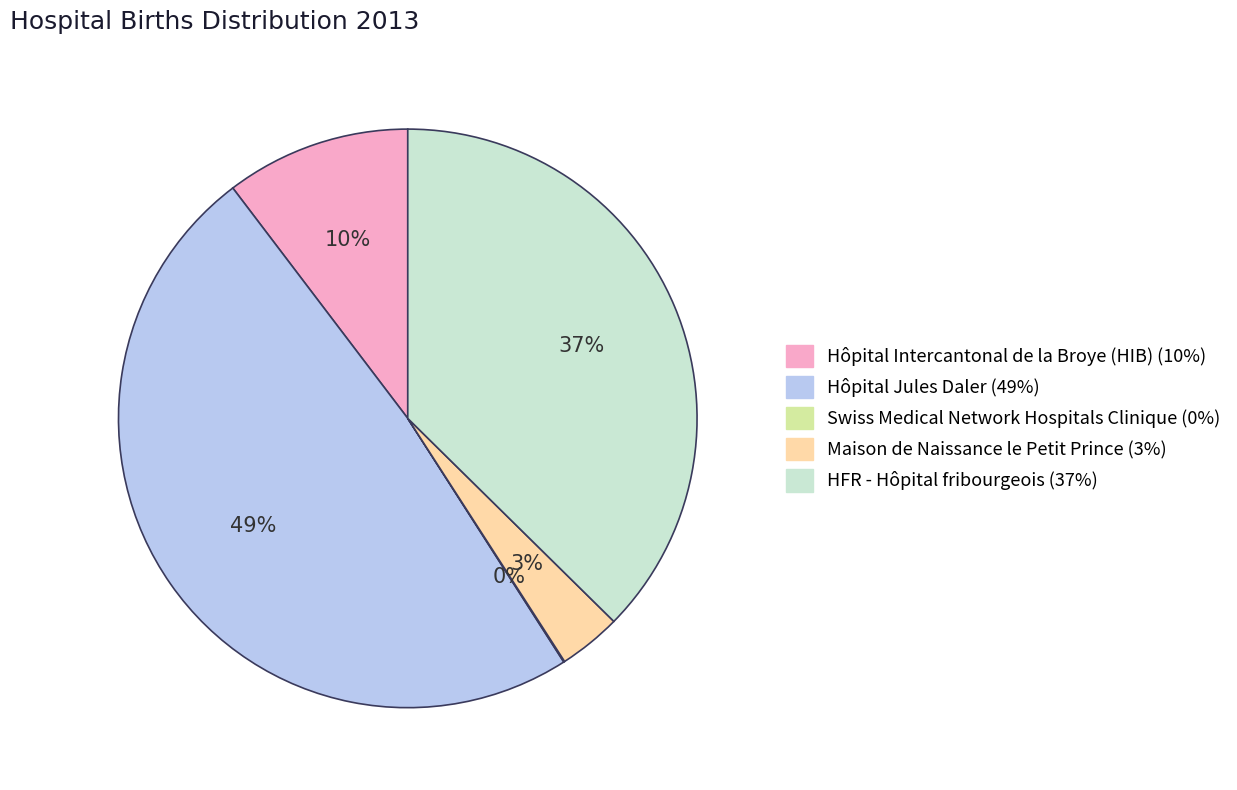

Which has a higher value, Hôpital Jules Daler or Hôpital Intercantonal de la Broye (HIB)?

Hôpital Jules Daler